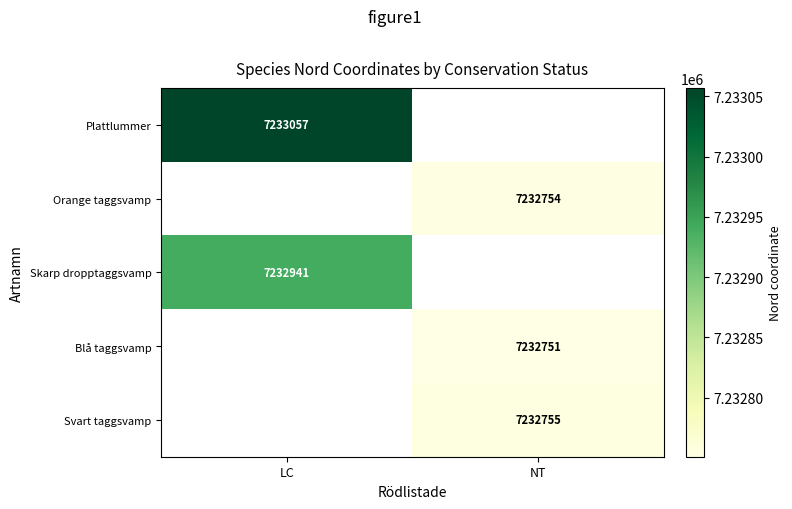

True or false: Blå taggsvamp has a value of 10852551 at NT.

False